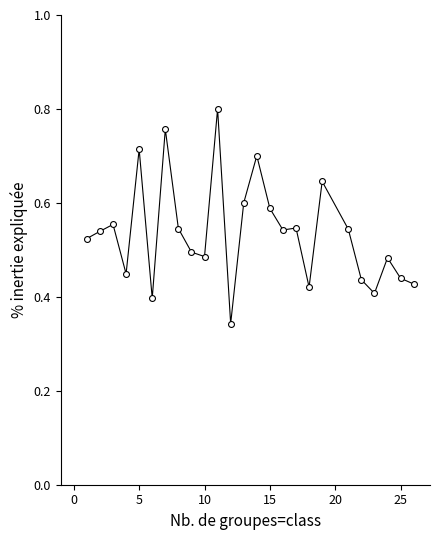

What is the range of X values (max minus min)?

25.0